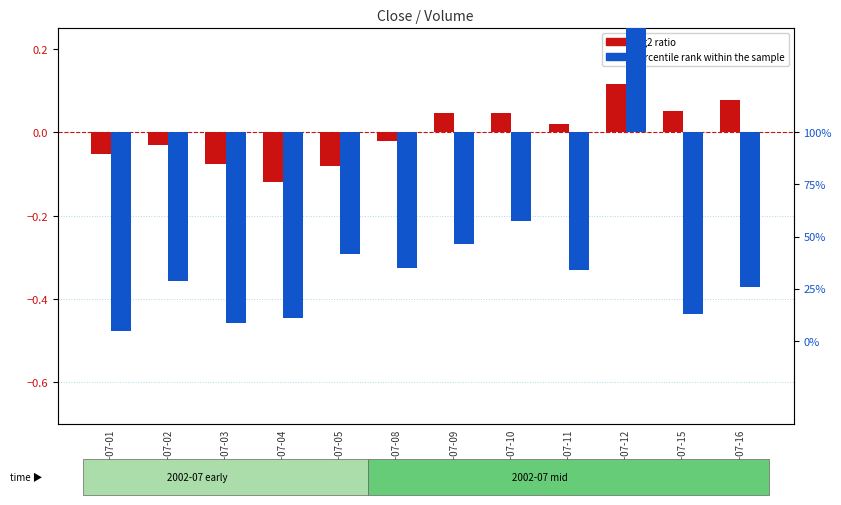

Between 2002-07-16 and 2002-07-11, which is larger?

2002-07-16